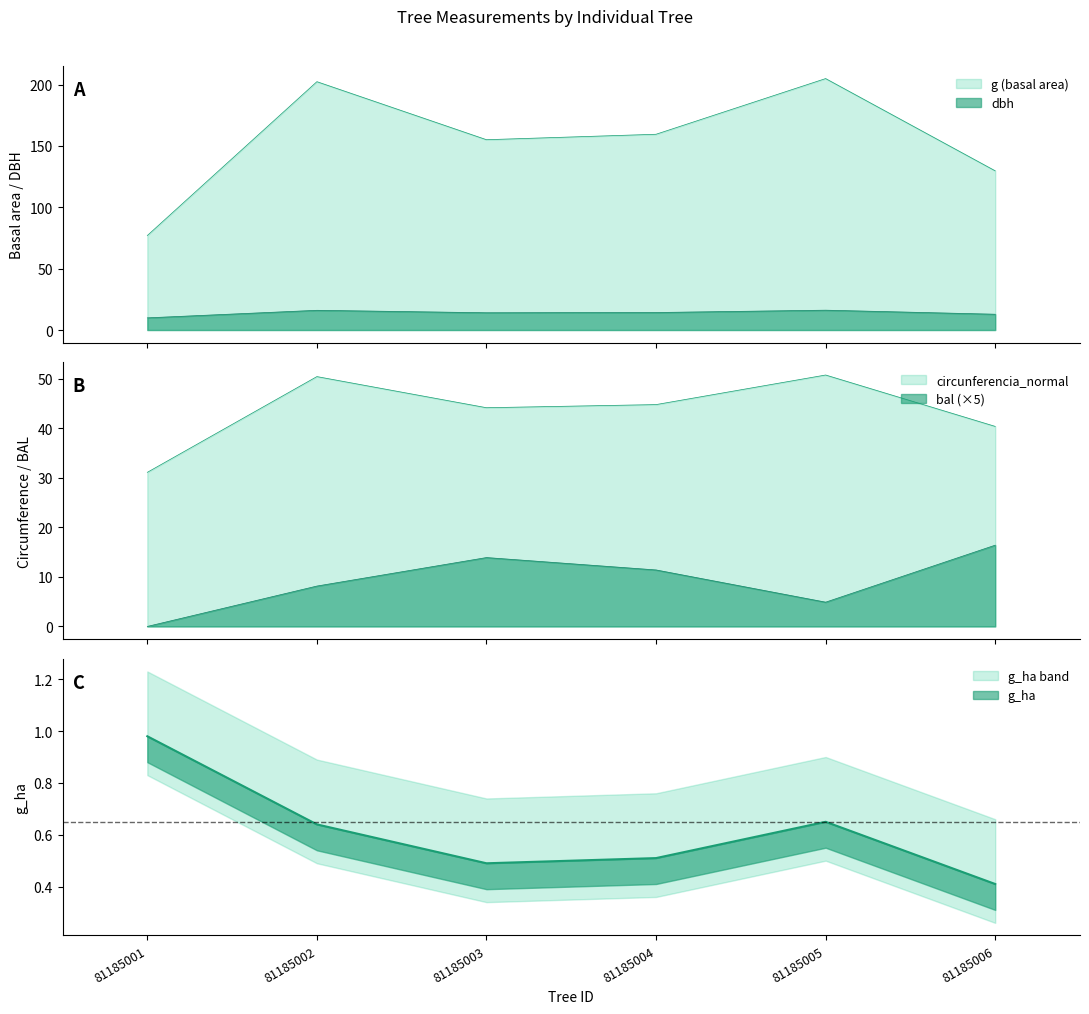

How many series are shown in this chart?

5